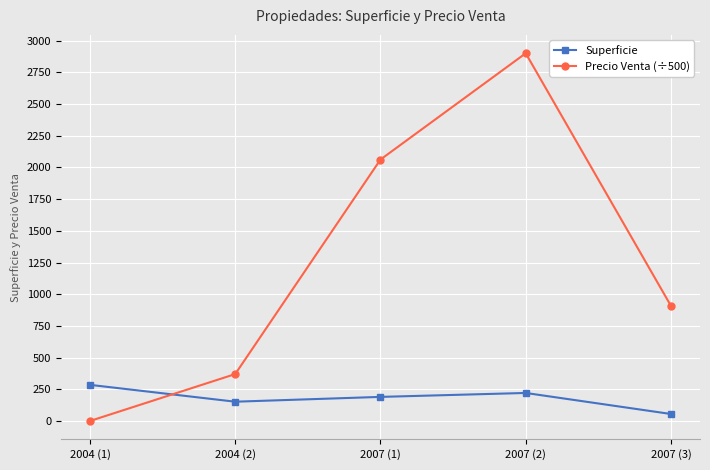

Rank the categories by Precio Venta (÷500) value from lowest to highest.

2004 (1), 2004 (2), 2007 (3), 2007 (1), 2007 (2)